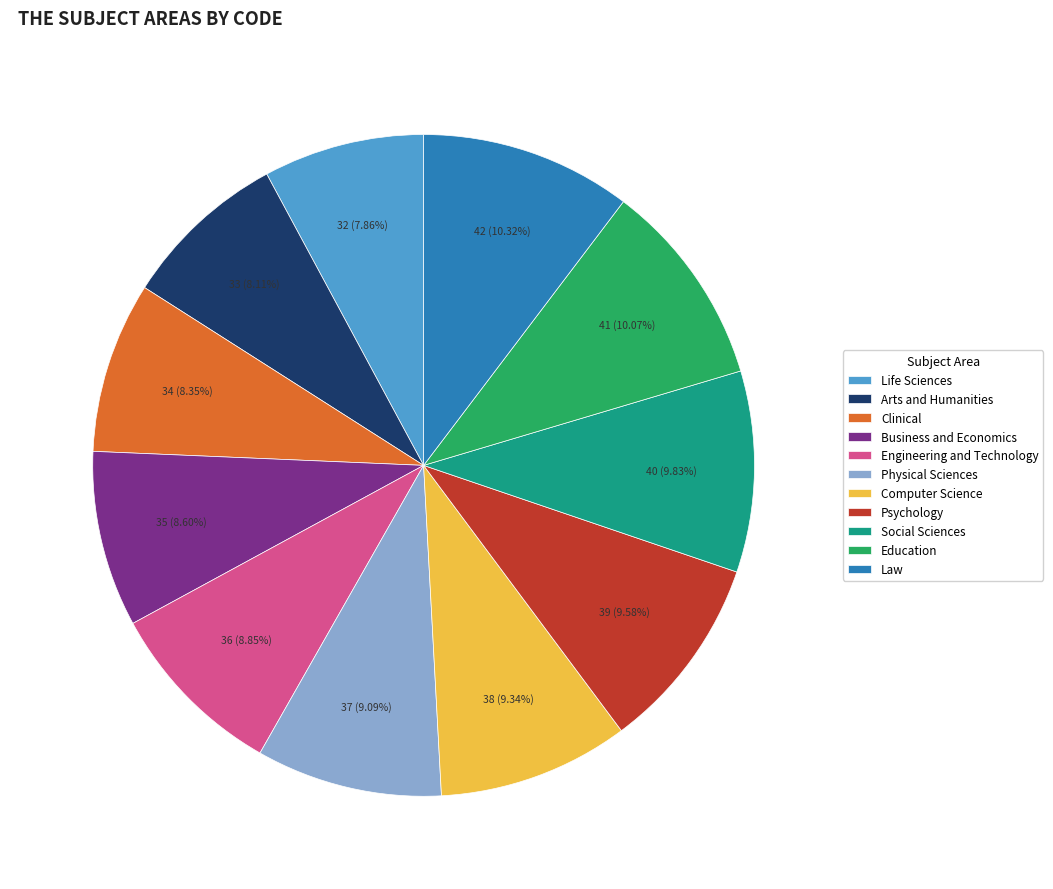

To the nearest percent, what is the difference between the largest and smallest slice percentages?

2%